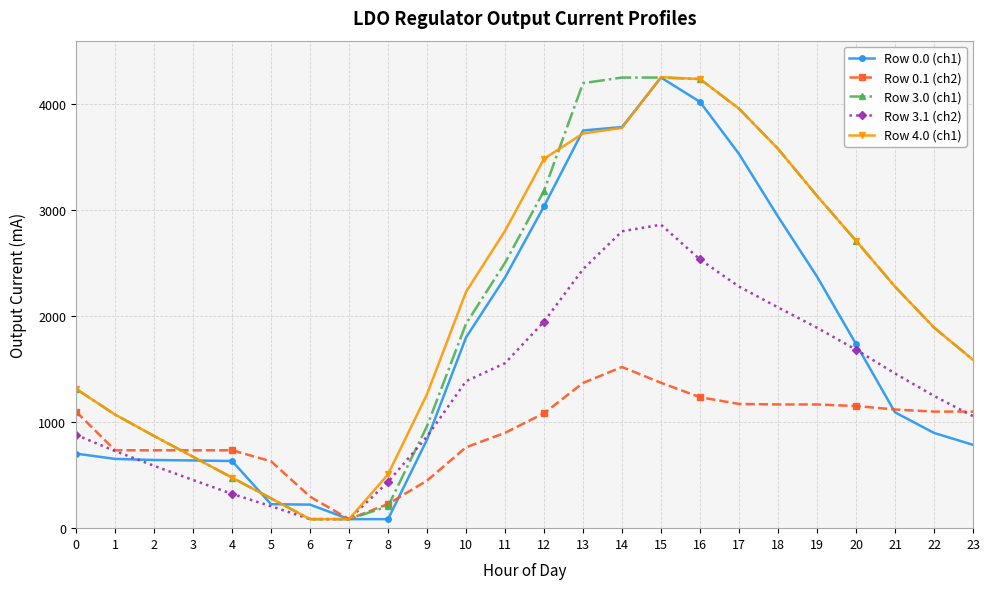

Which category has the lowest value in the Row 0.1 (ch2) series?

7